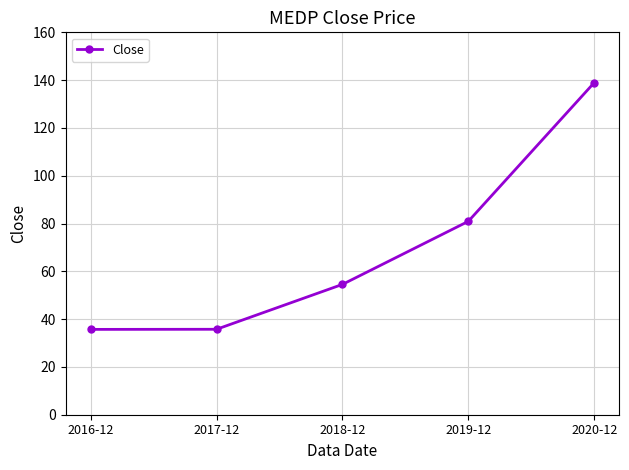

What is the sum of the values at 2019-12 and 2017-12?

116.7